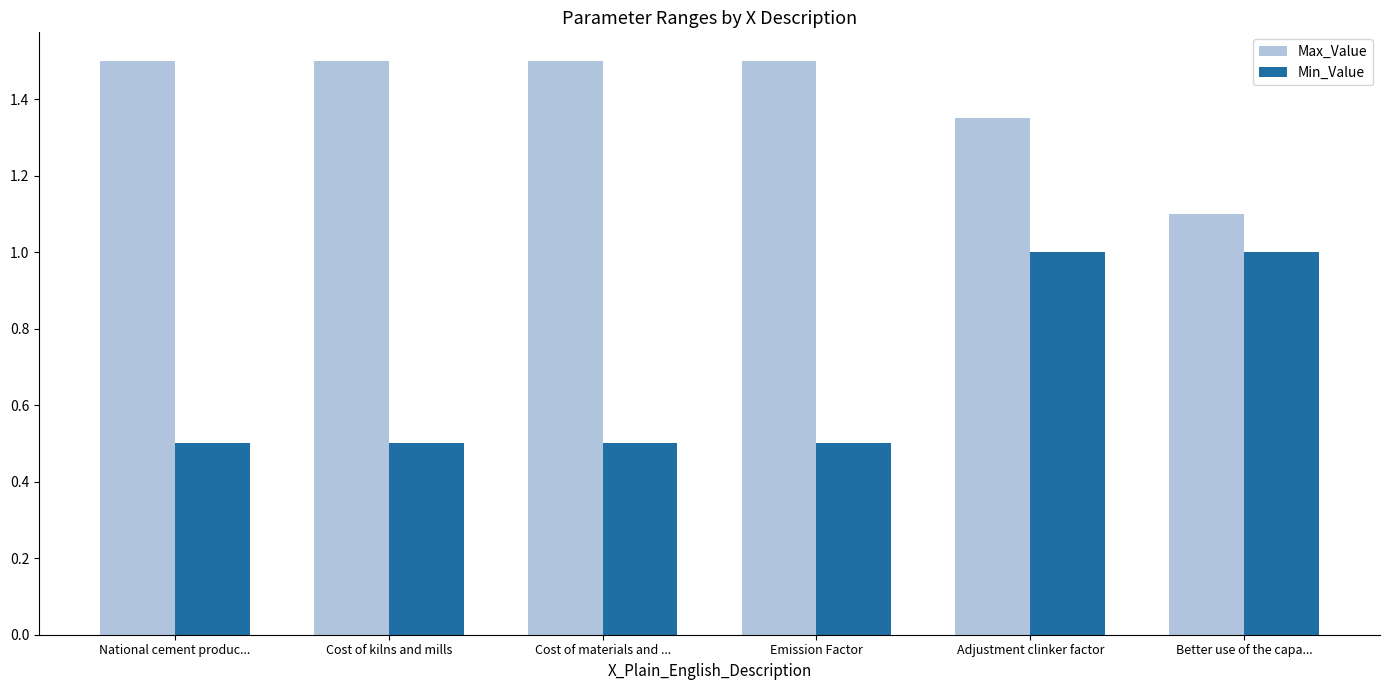

What are all the series names shown in the legend?

Max_Value, Min_Value